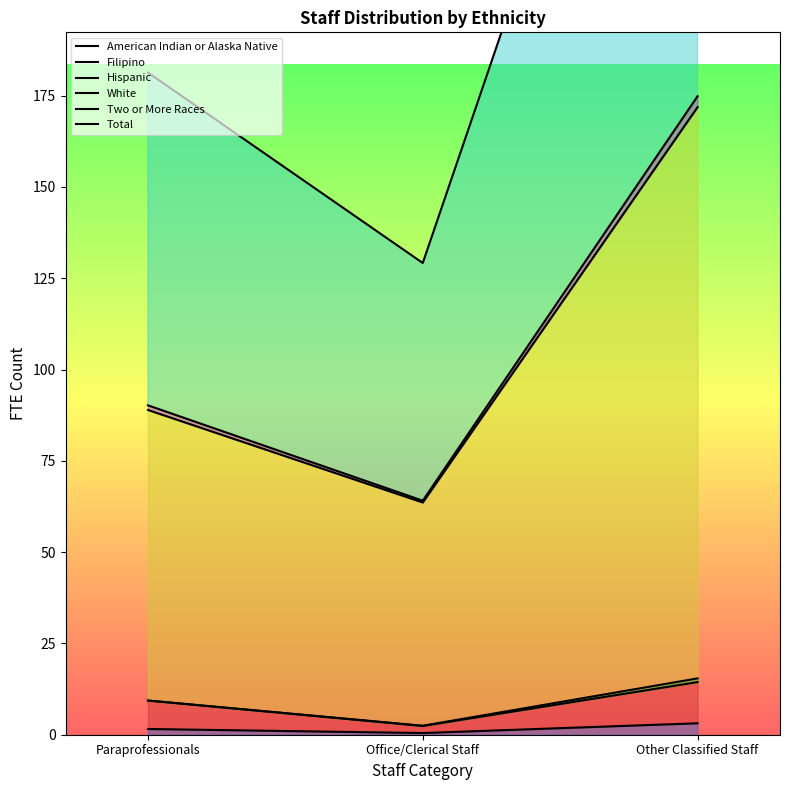

How many data points does each series have?

3